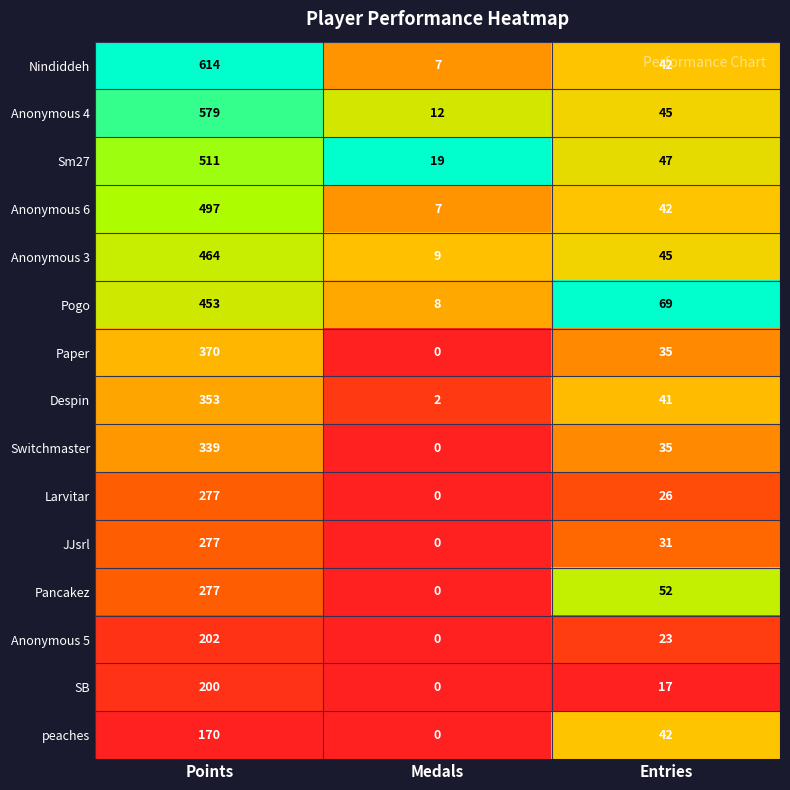

Is it true that Anonymous 5 equals 12 at Entries?

False